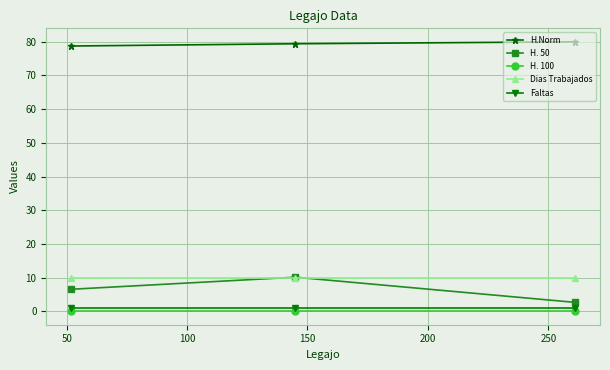

What is the maximum value shown in the chart?

80.0